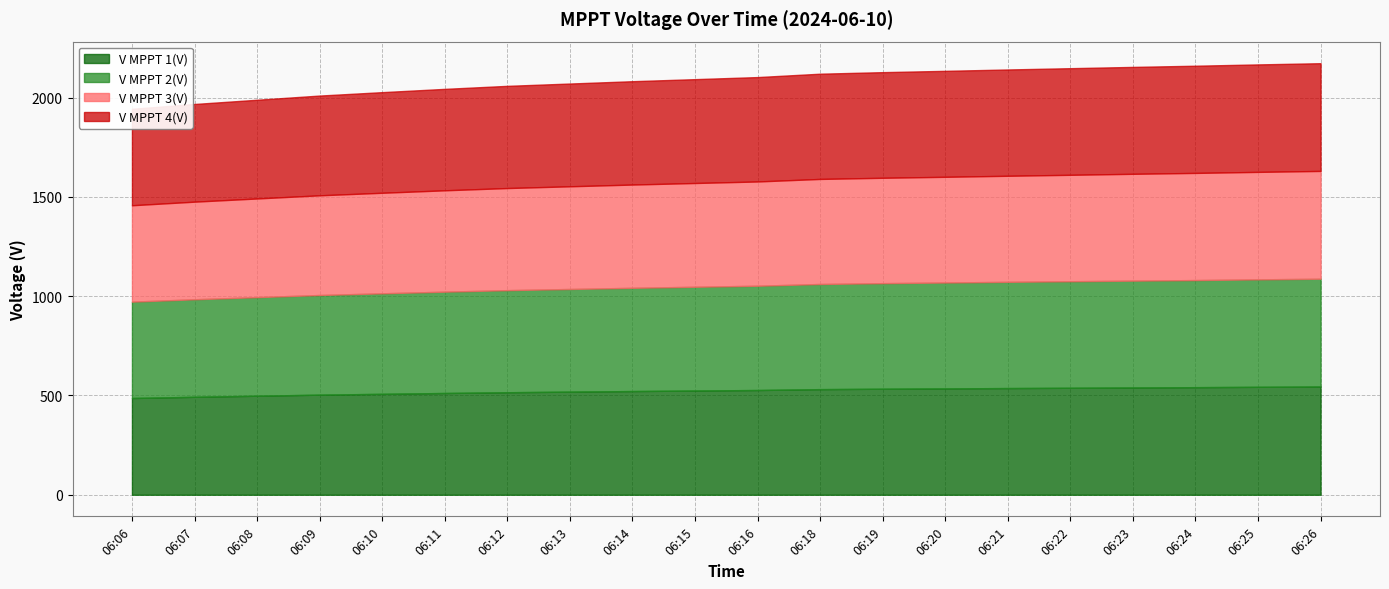

Rank the categories by V MPPT 4(V) value from lowest to highest.

06:06, 06:07, 06:08, 06:09, 06:10, 06:11, 06:12, 06:13, 06:14, 06:15, 06:16, 06:18, 06:19, 06:20, 06:21, 06:22, 06:23, 06:24, 06:25, 06:26